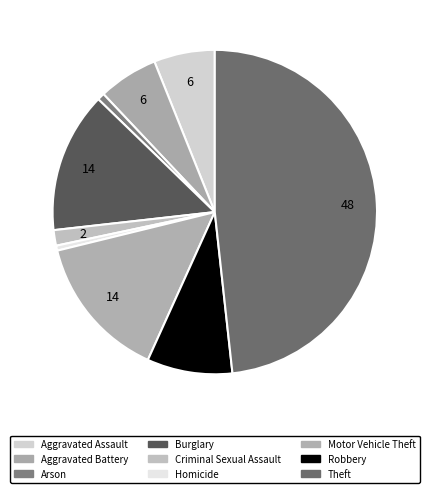

What is the largest slice in the pie chart?

Theft